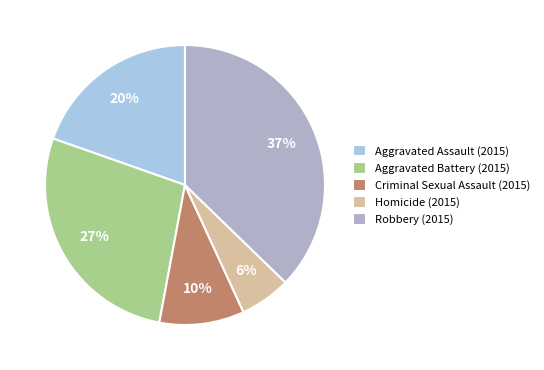

How many segments does this pie chart have?

5